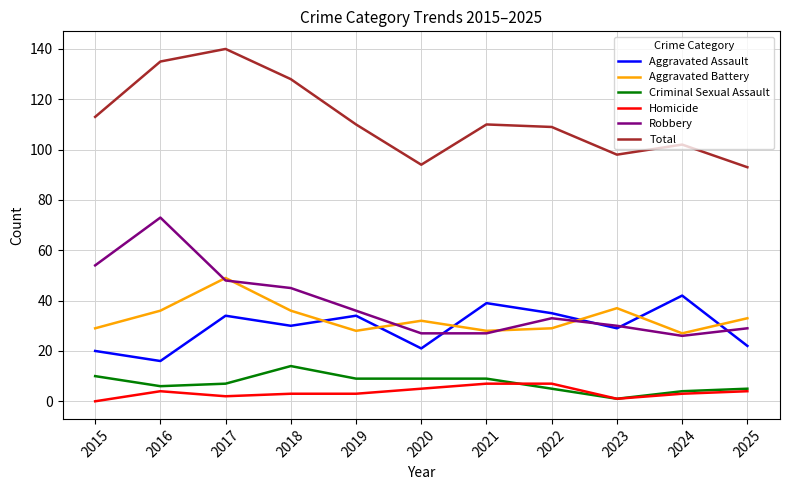

True or false: Aggravated Assault has more than 1 interior local peaks.

True